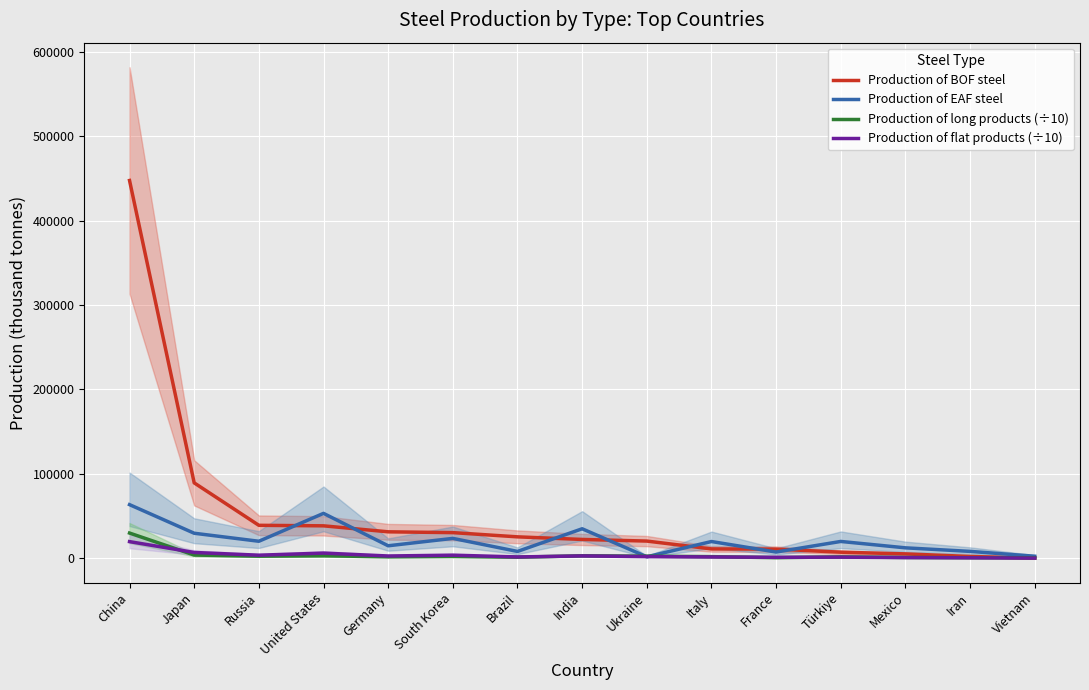

Which category has the highest value in the Production of long products (÷10) series?

China